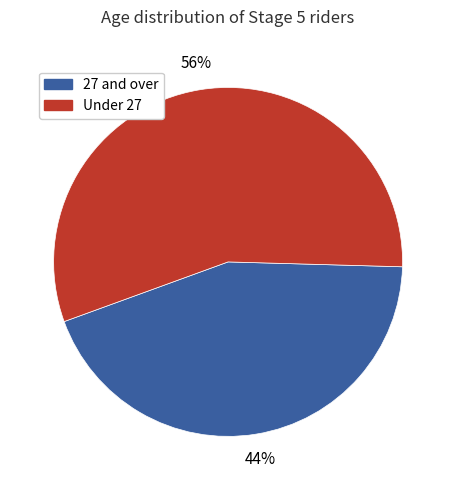

Is there any slice that represents more than half of the pie?

Yes